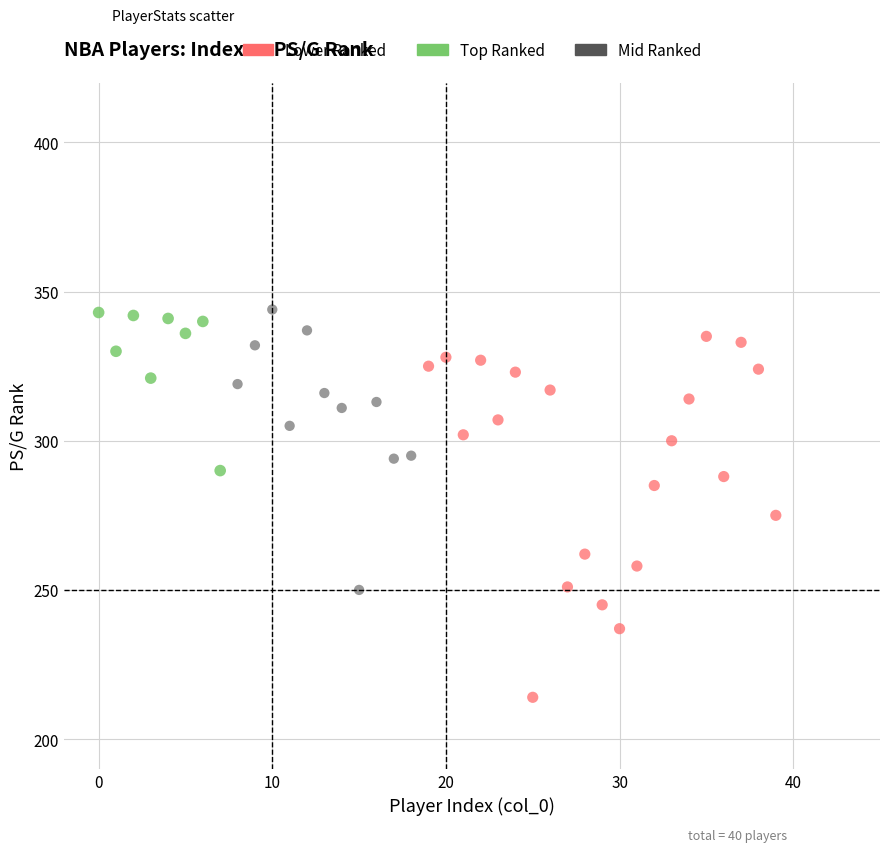

Which series contains the lowest Y value?

Lower Ranked